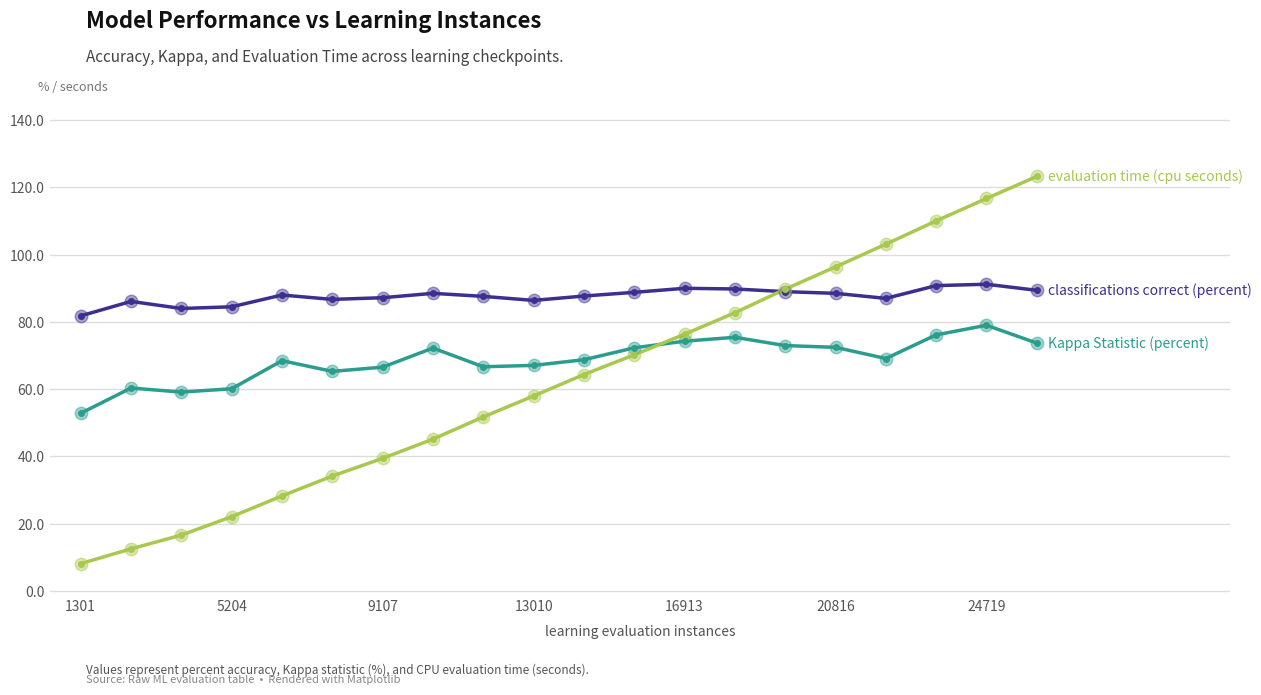

What is the maximum value shown in the chart?

123.3